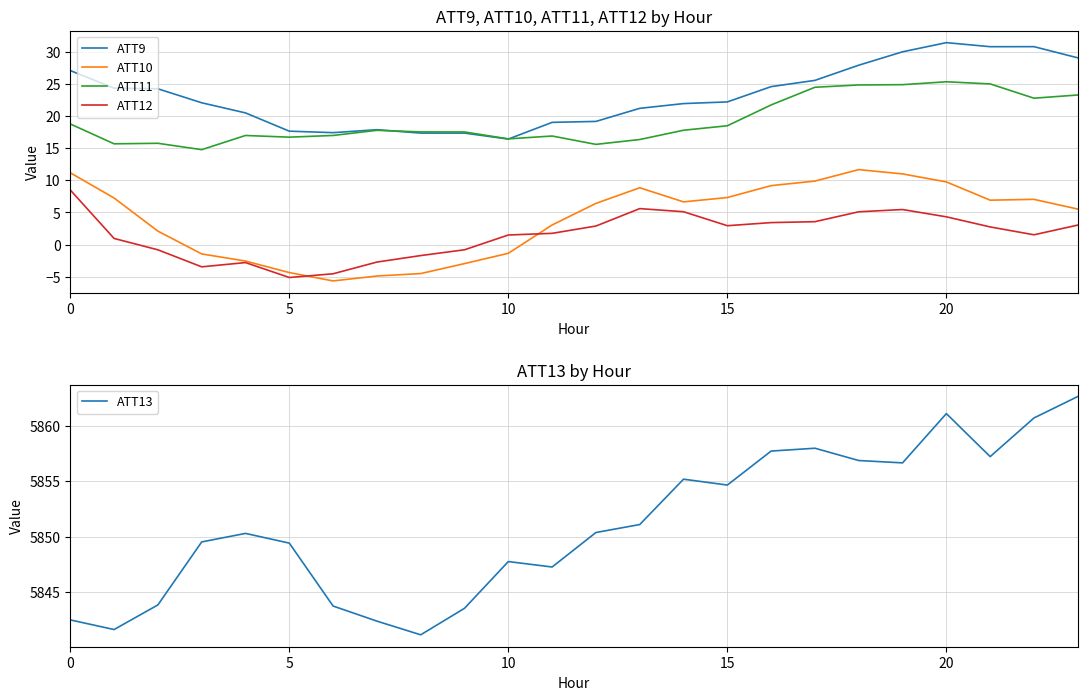

True or false: ATT9 has a value of 27.1 at 0.

True